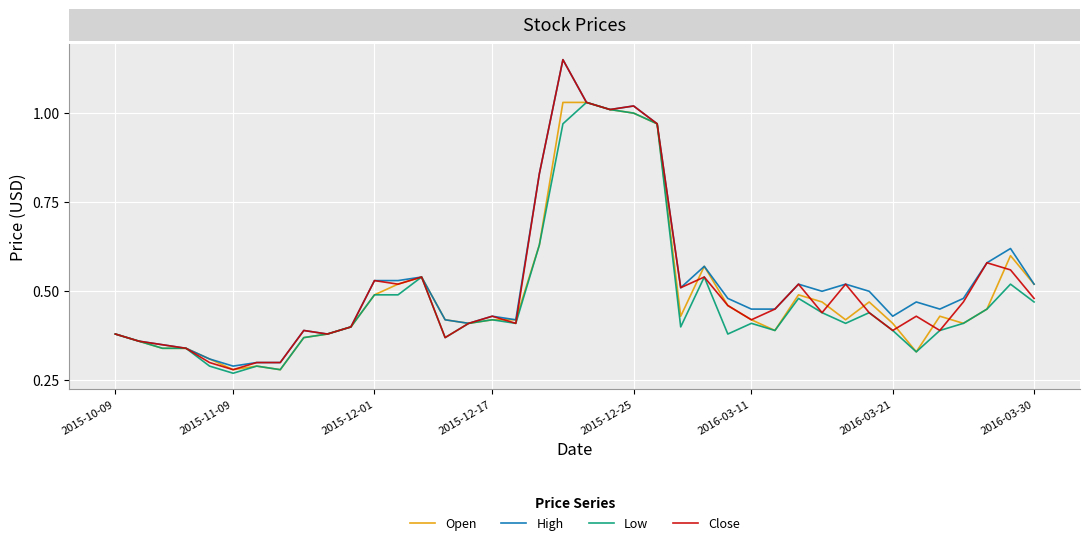

Which series has the largest total across all categories?

High